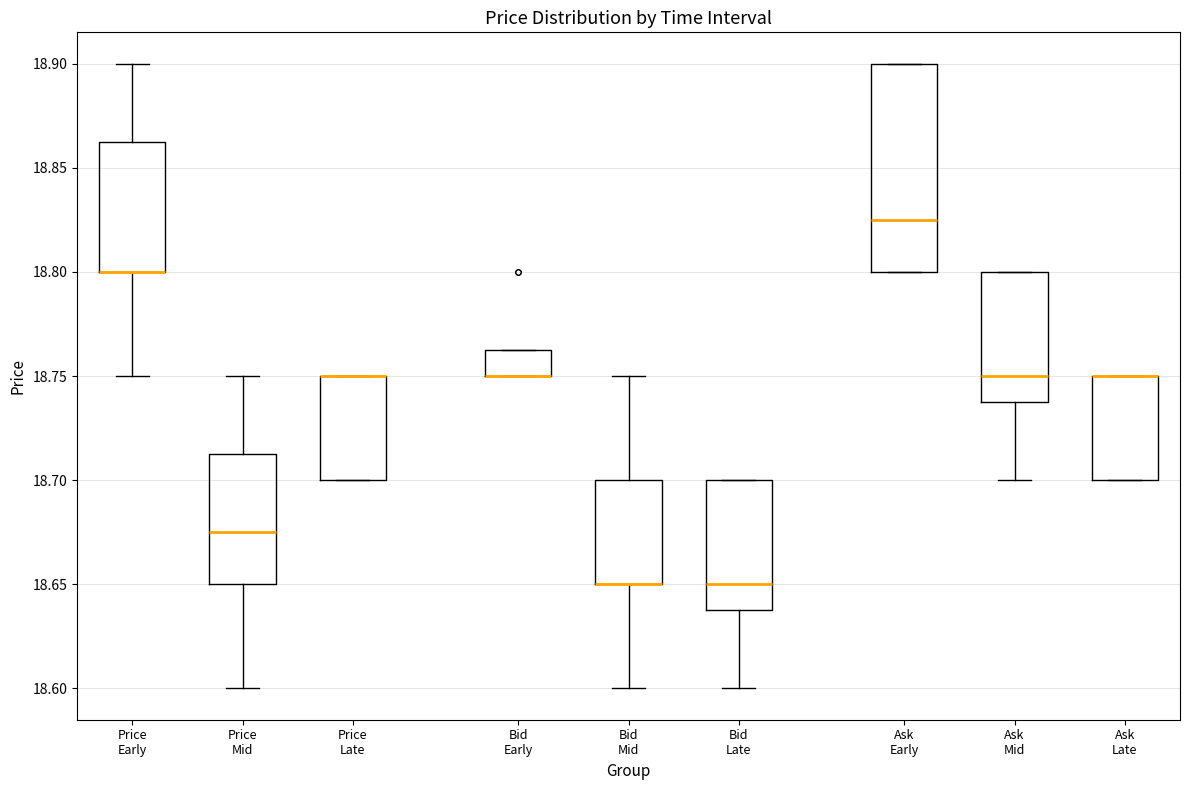

Comparing the boxes themselves (not the whiskers), which one is the tallest?

Ask Early